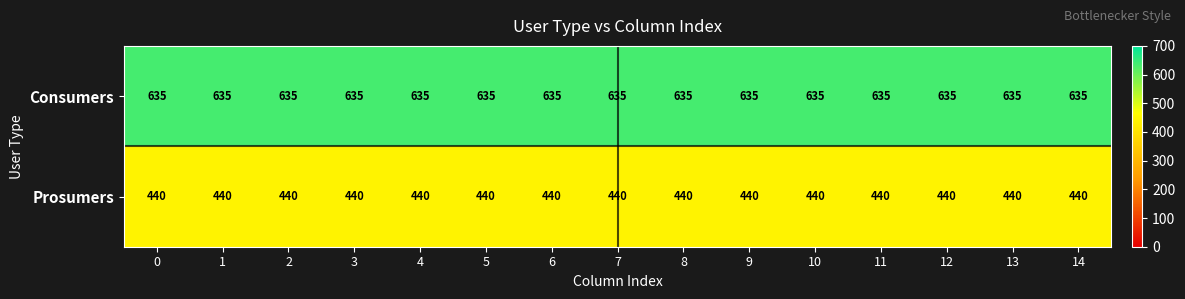

What is the sum of the Consumers values at 8 and 14?

1270